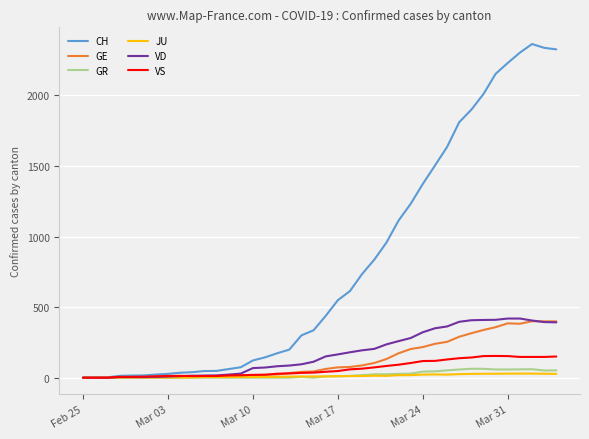

How many distinct data groups are displayed?

6